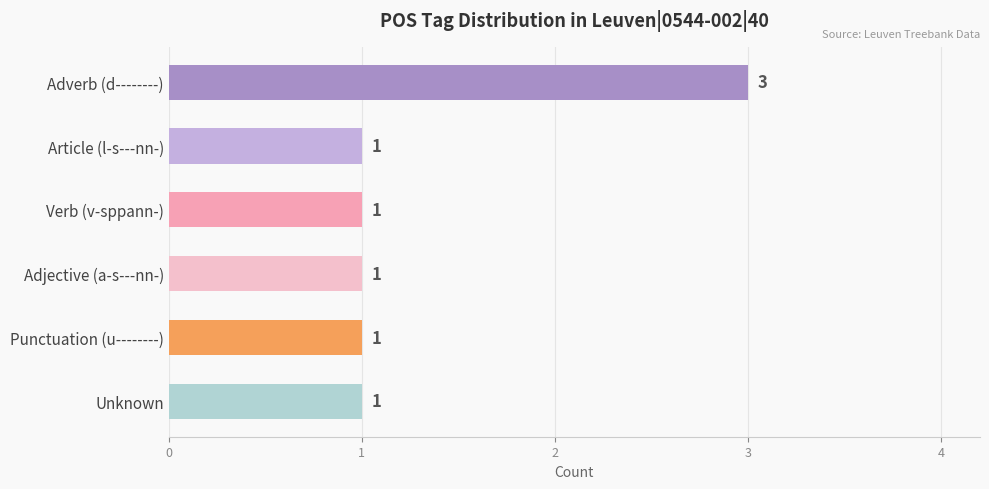

How many values are between 1 and 2?

5